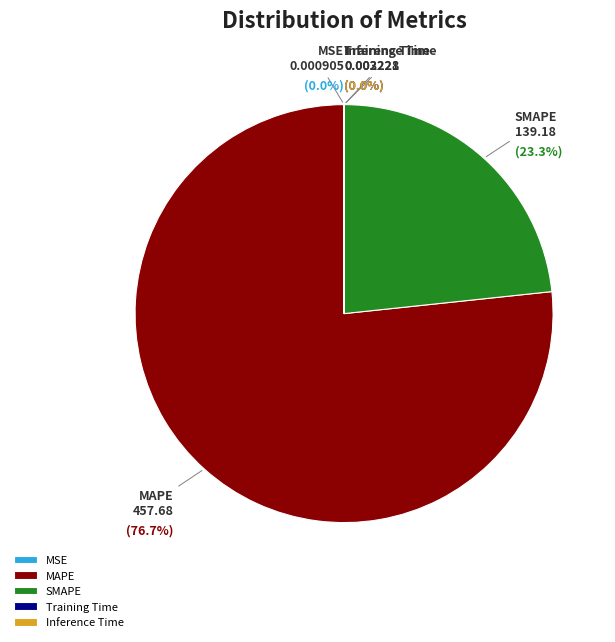

Is there any slice that represents more than half of the pie?

Yes